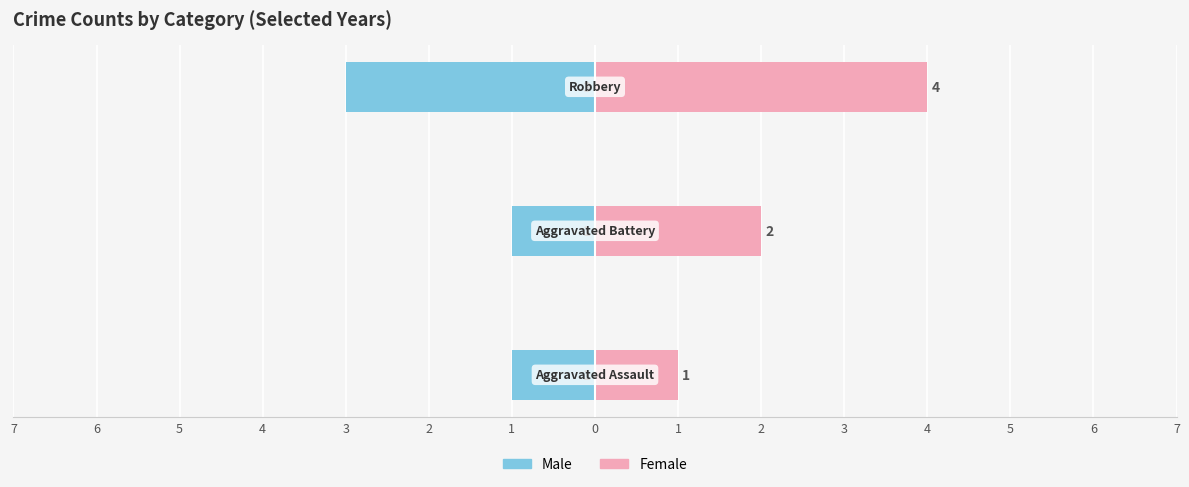

Reading left to right, transcribe all the data shown in this chart.

Male: -1	-1	-3
Female: 1	2	4